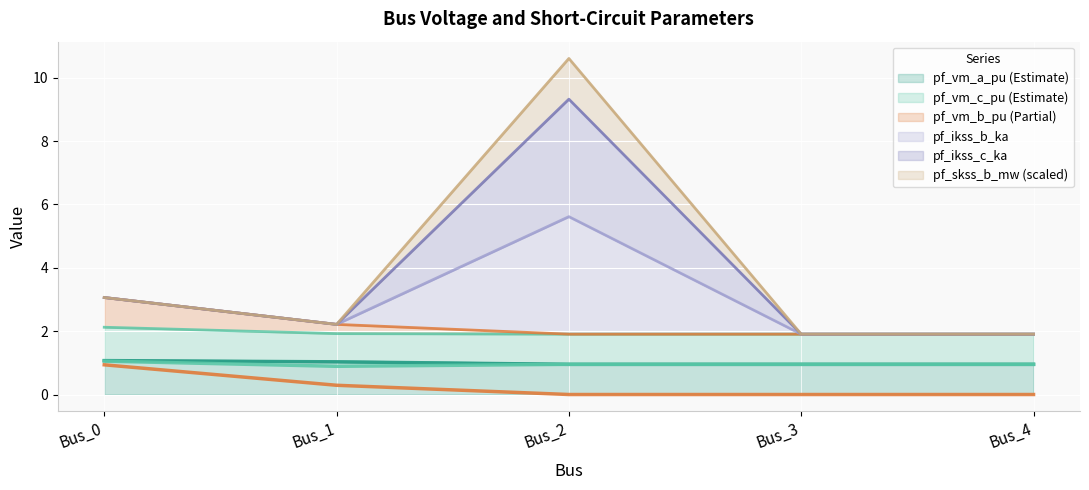

Rank the categories by pf_vm_c_pu value from lowest to highest.

Bus_1, Bus_2, Bus_3, Bus_4, Bus_0